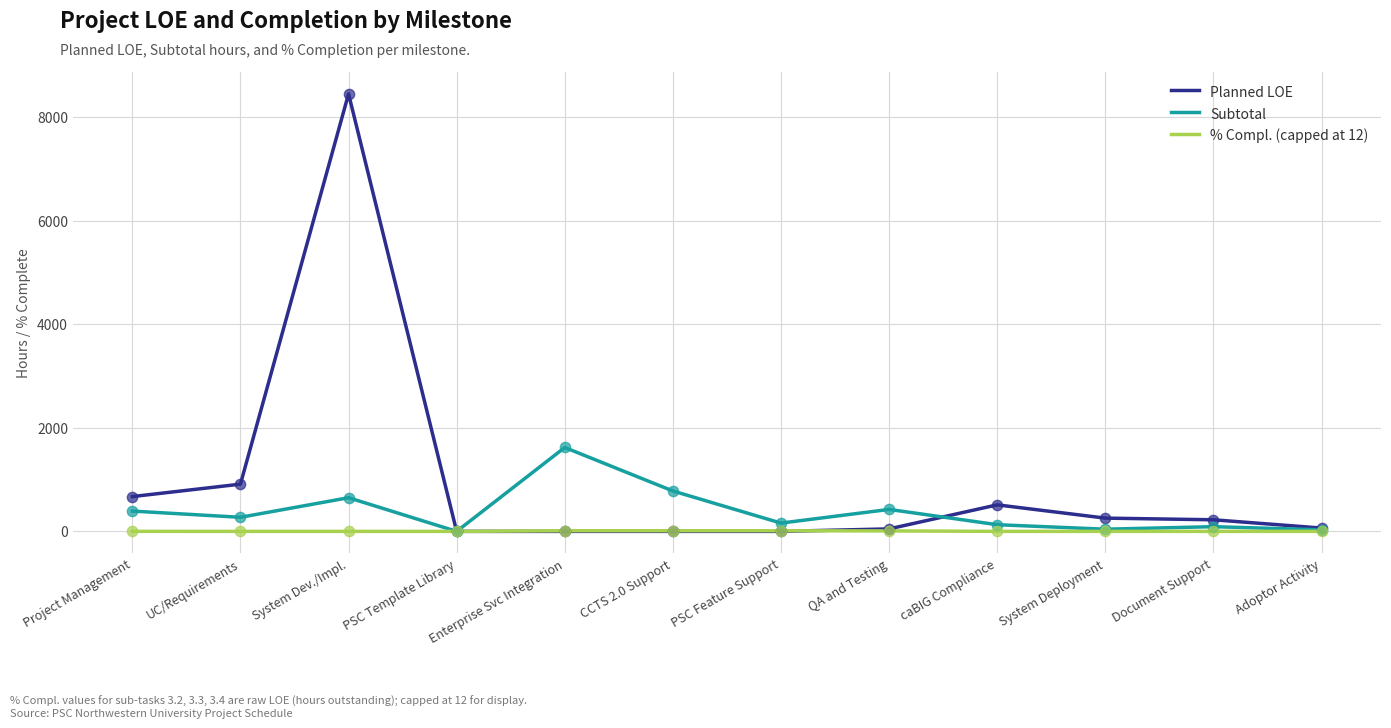

At how many categories does at least one series exceed 5585?

1